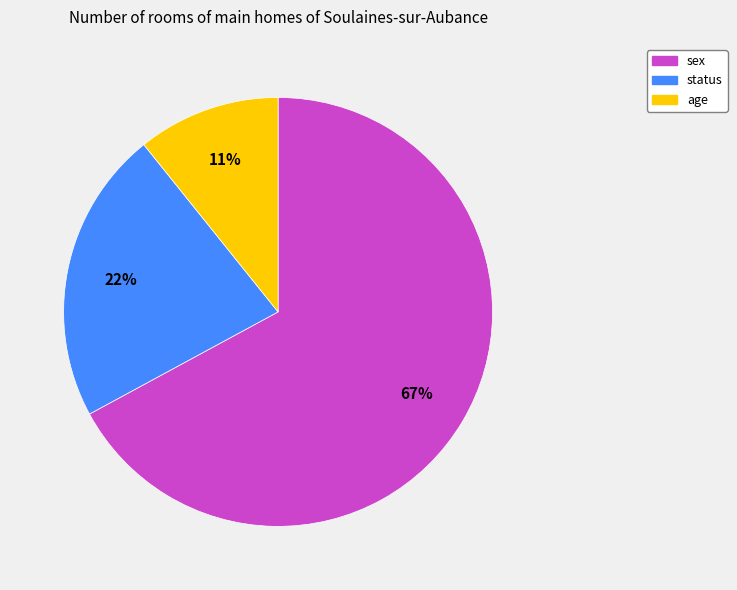

Does age account for over 50% of the chart?

No